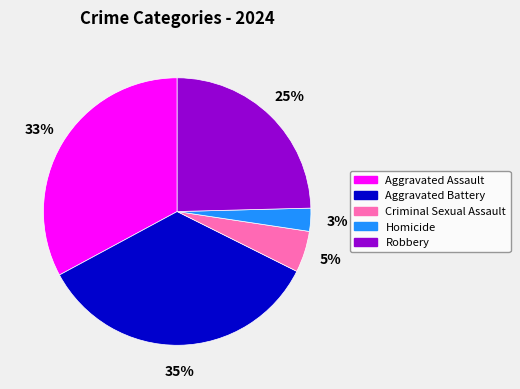

Combined, do Criminal Sexual Assault and Aggravated Battery account for over 50%?

No